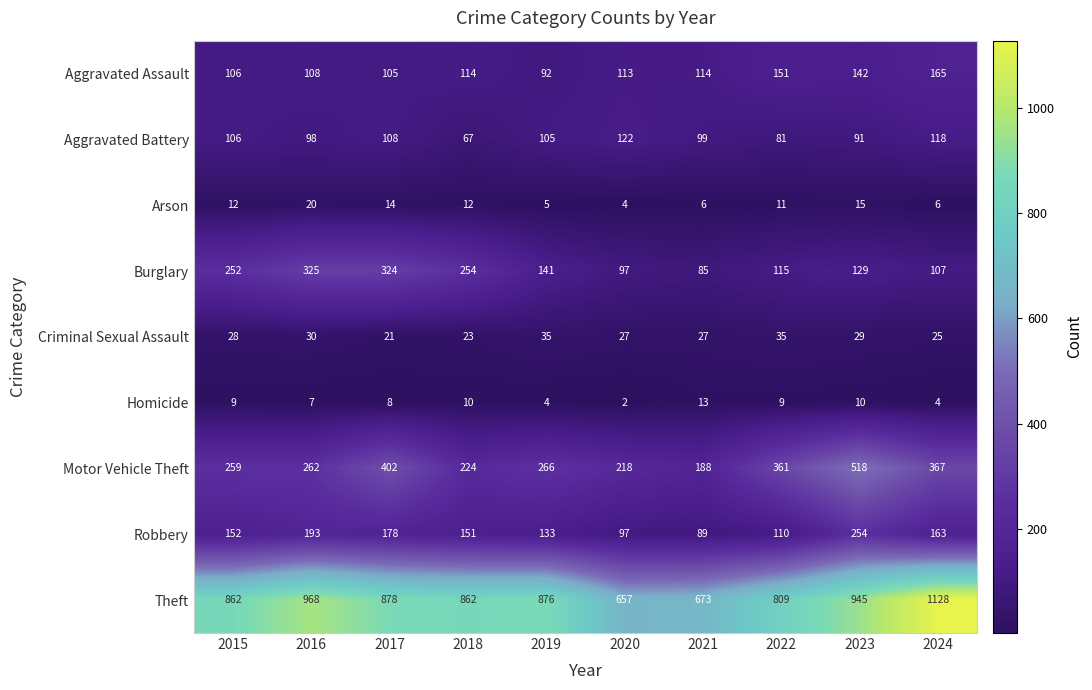

What is the greatest value displayed?

1128